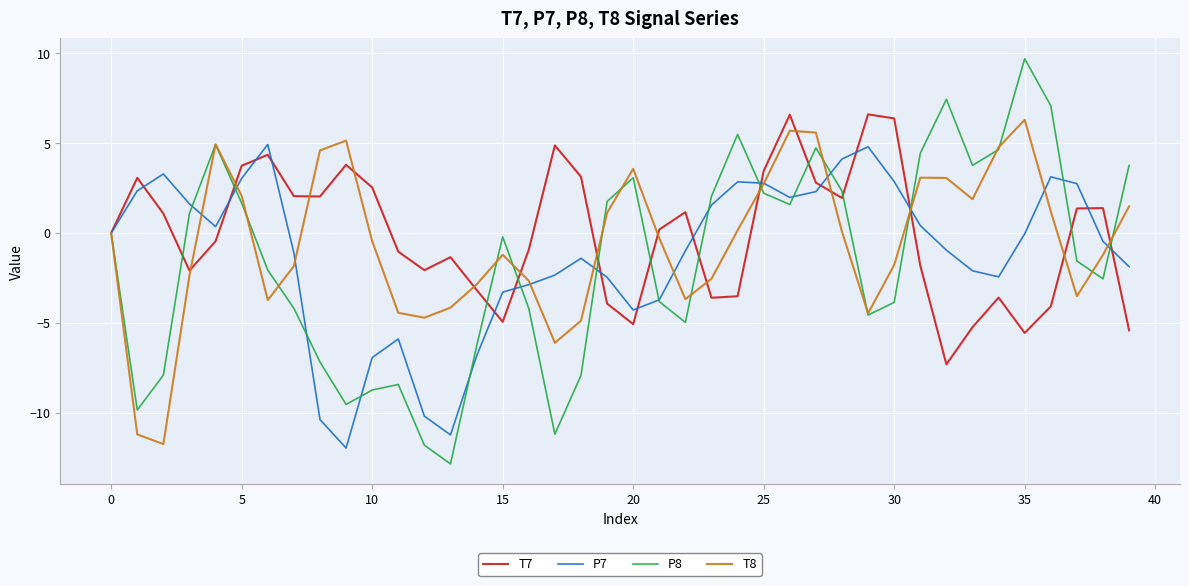

What is the sum of all T7 values?

-2.7